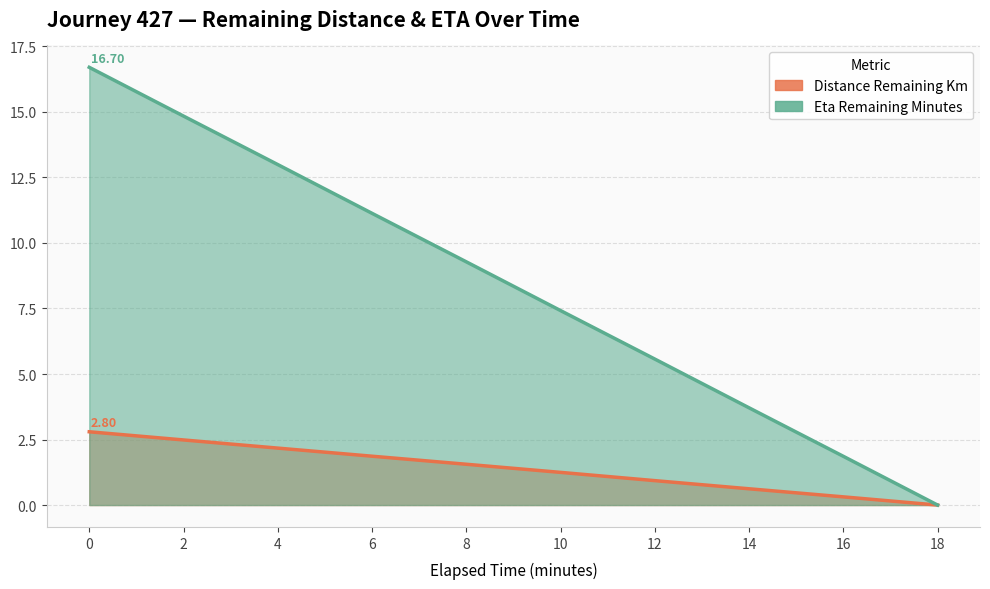

True or false: eta_remaining_minutes has a value of 5.6 at 12.0.

True